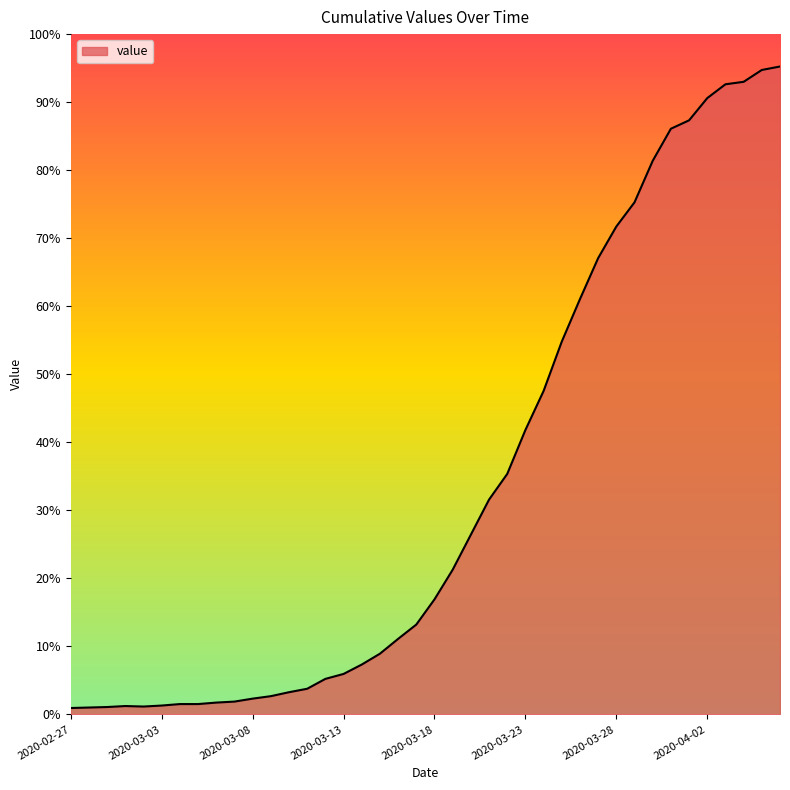

Is this an area chart (filled region under the line)?

Yes